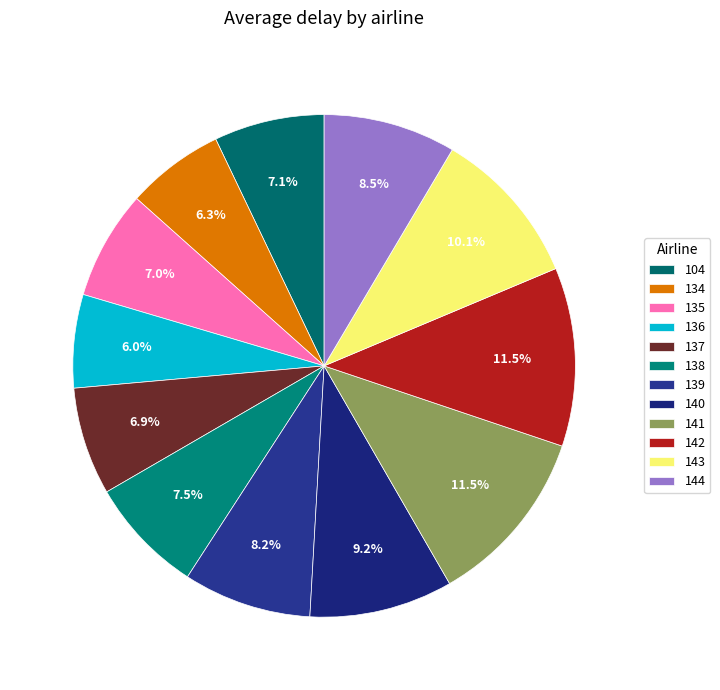

Which has a higher value, 143 or 144?

143